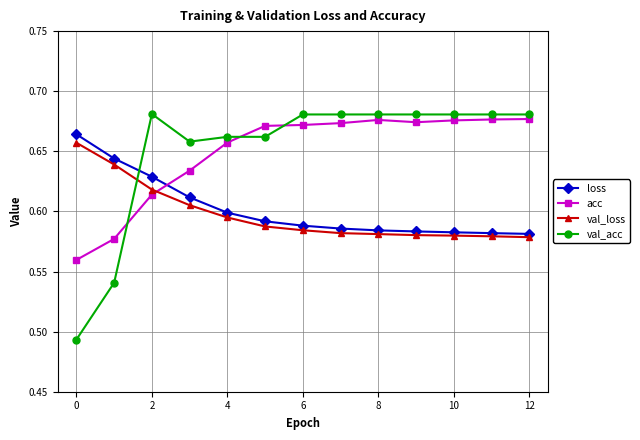

Count the acc values in the range 0 to 1.

13